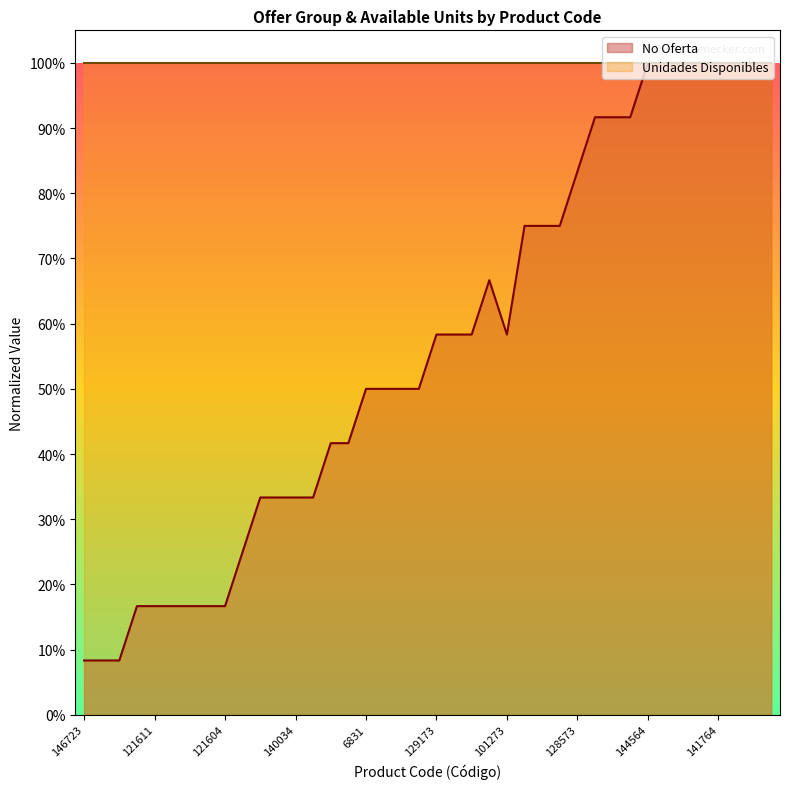

What is the minimum value shown in the chart?

0.1